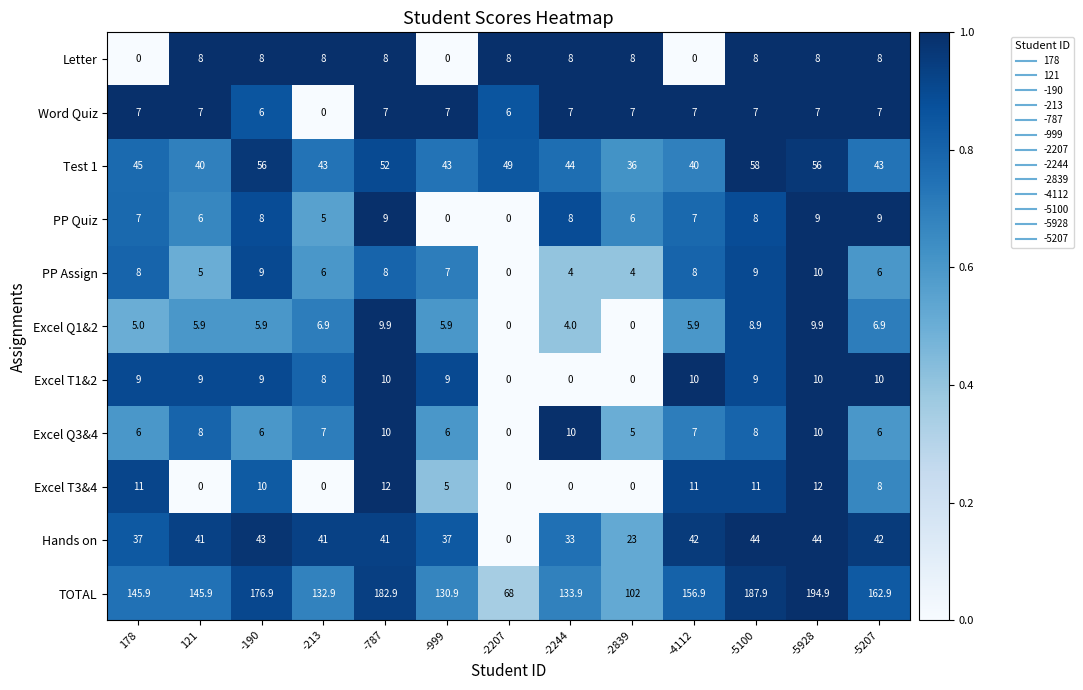

What is the sum of the Excel Q1&2 values at -5207 and -787?

16.8